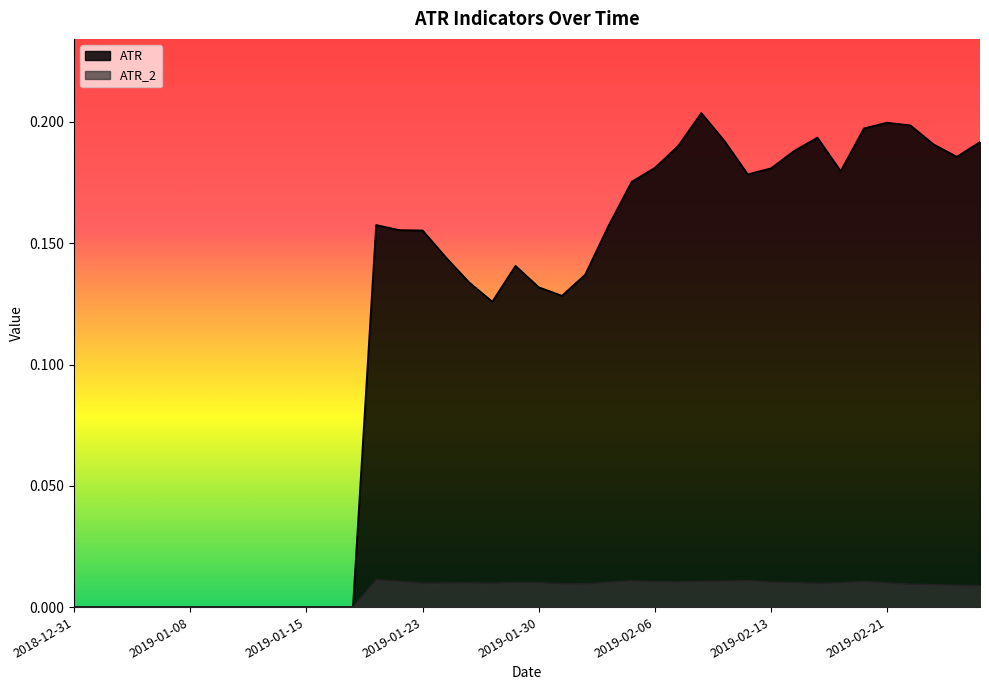

The ATR series shows 0.1 at 2019-01-23. True or false?

False